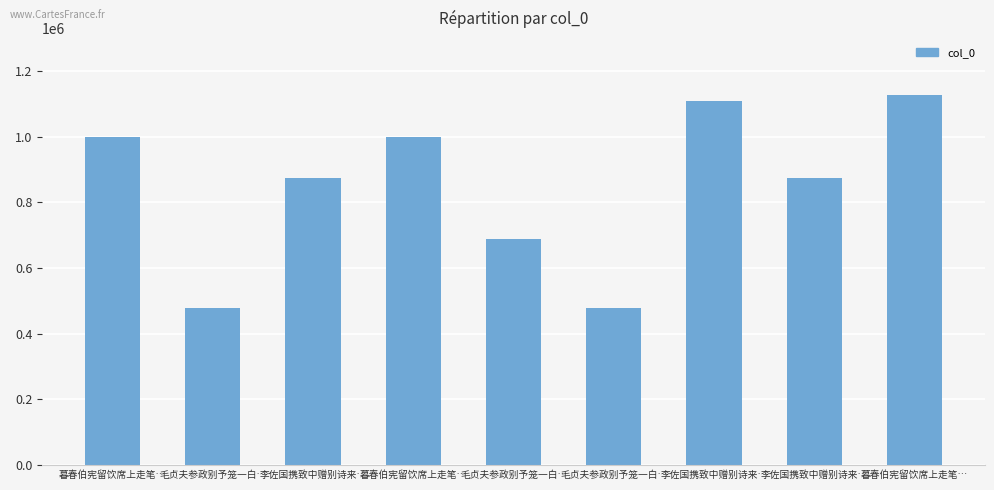

Reading left to right, what are all the values shown in this chart?

暮春伯宪留饮席上走笔…=999517	毛贞夫参政别予笼一白…=477127	李佐国携致中赠别诗来…=873719	暮春伯宪留饮席上走笔…=999518	毛贞夫参政别予笼一白…=687218	毛贞夫参政别予笼一白…=477128	李佐国携致中赠别诗来…=1108208	李佐国携致中赠别诗来…=873718	暮春伯宪留饮席上走笔…=1127444